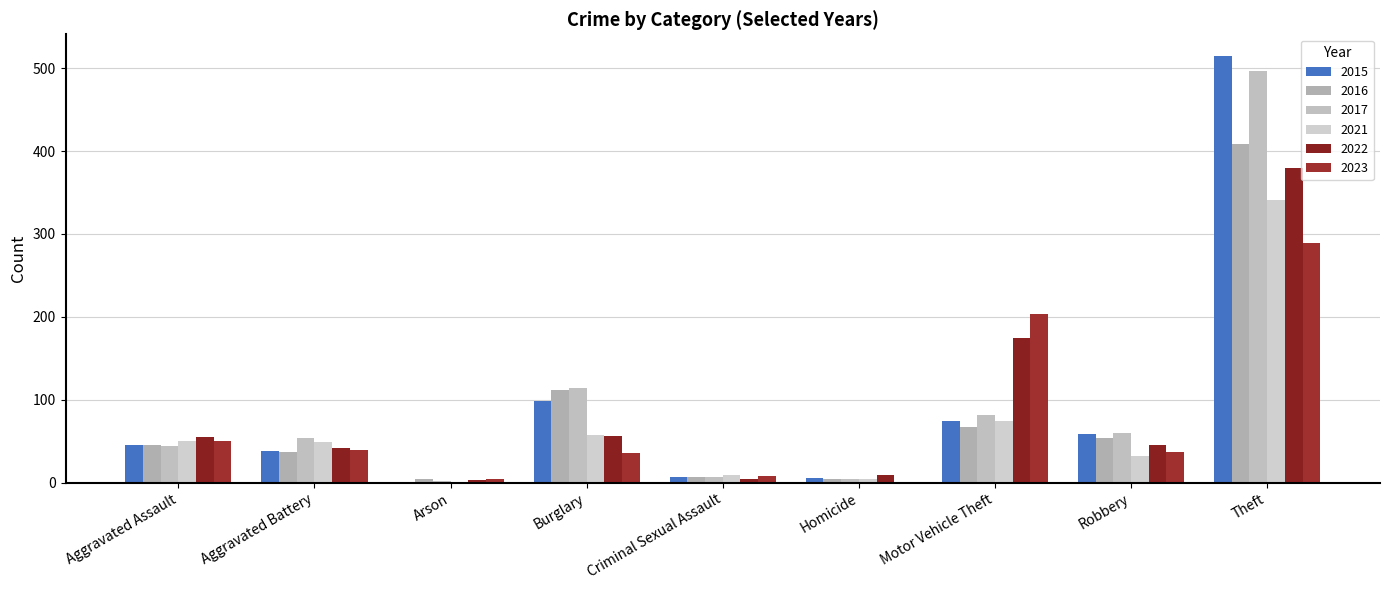

What is the label of the 9th bar from the right?

Aggravated Assault